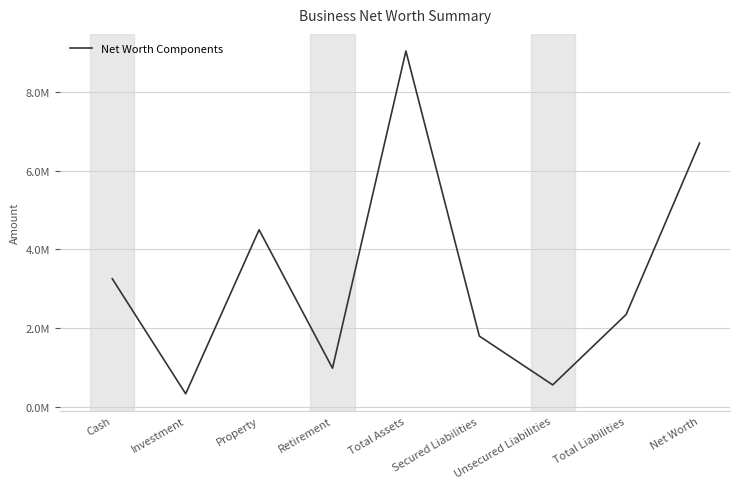

What is the sum of all values?

29500900